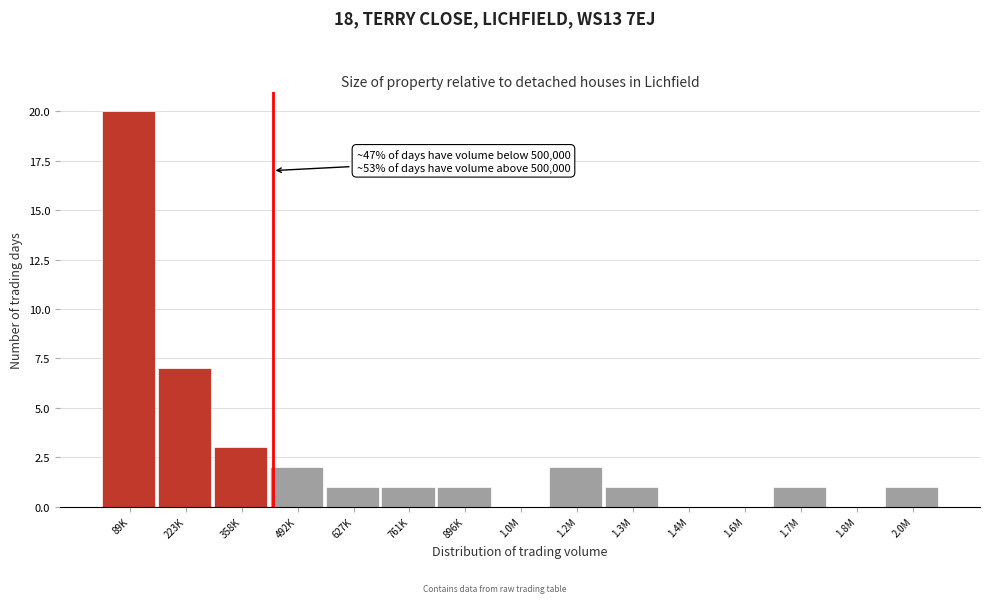

Reading left to right, list all the values displayed in this chart.

89K=20	223K=7	358K=3	492K=2	627K=1	761K=1	896K=1	1.0M=0	1.2M=2	1.3M=1	1.4M=0	1.6M=0	1.7M=1	1.8M=0	2.0M=1